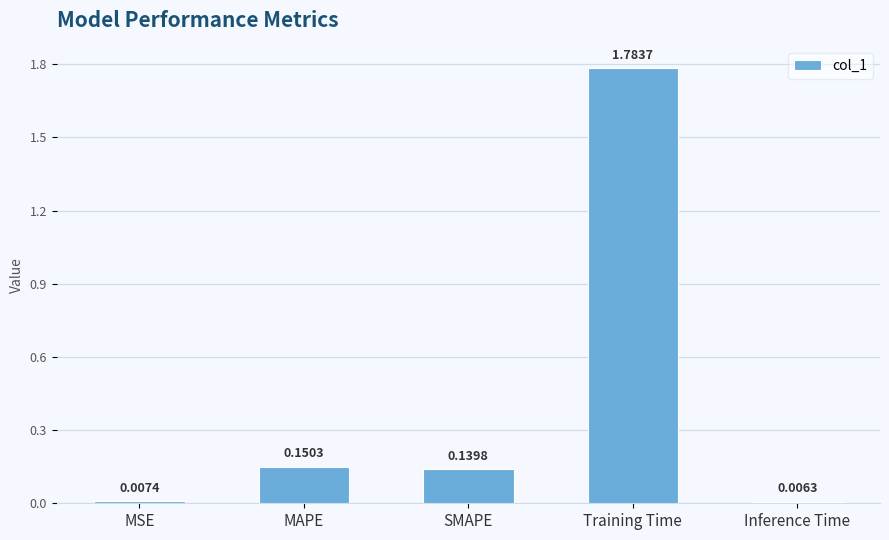

At which label is the value closest to 0?

Inference Time